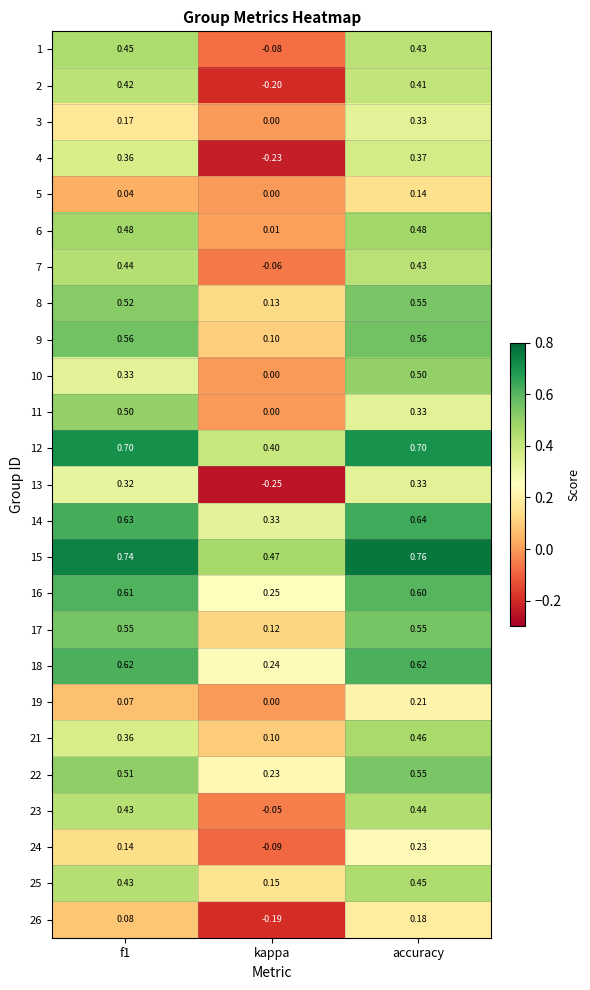

At which category is the sum across all series the highest?

accuracy